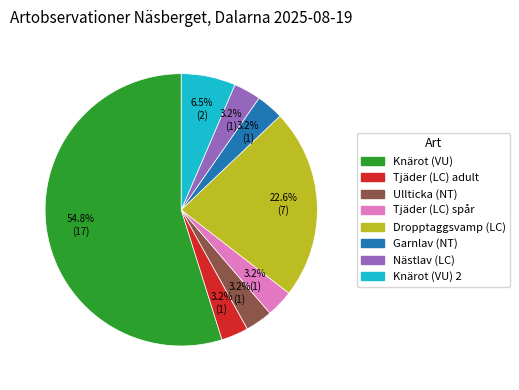

Is there any slice that represents more than half of the pie?

Yes